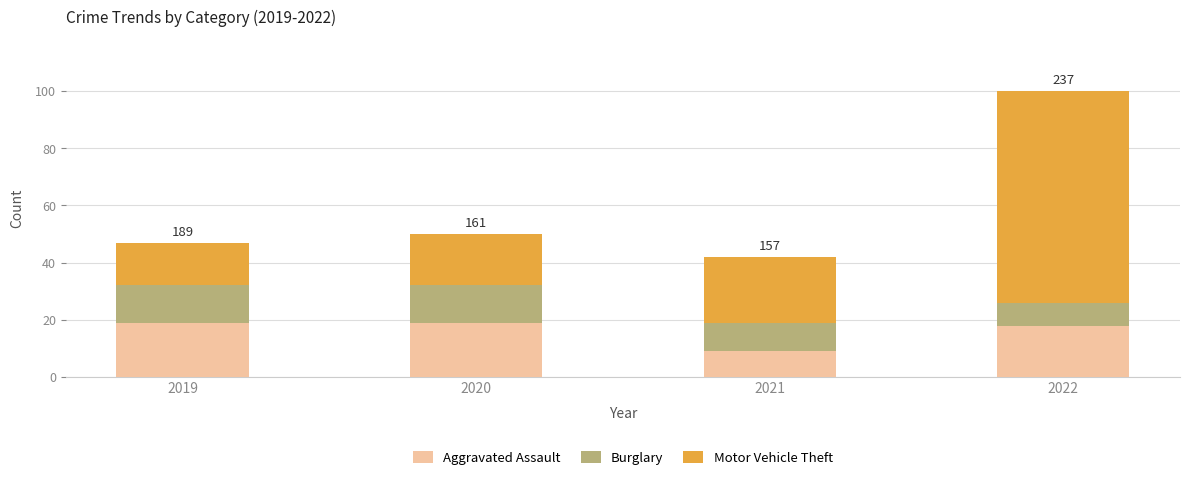

What is the total value across all series at 2022?

100